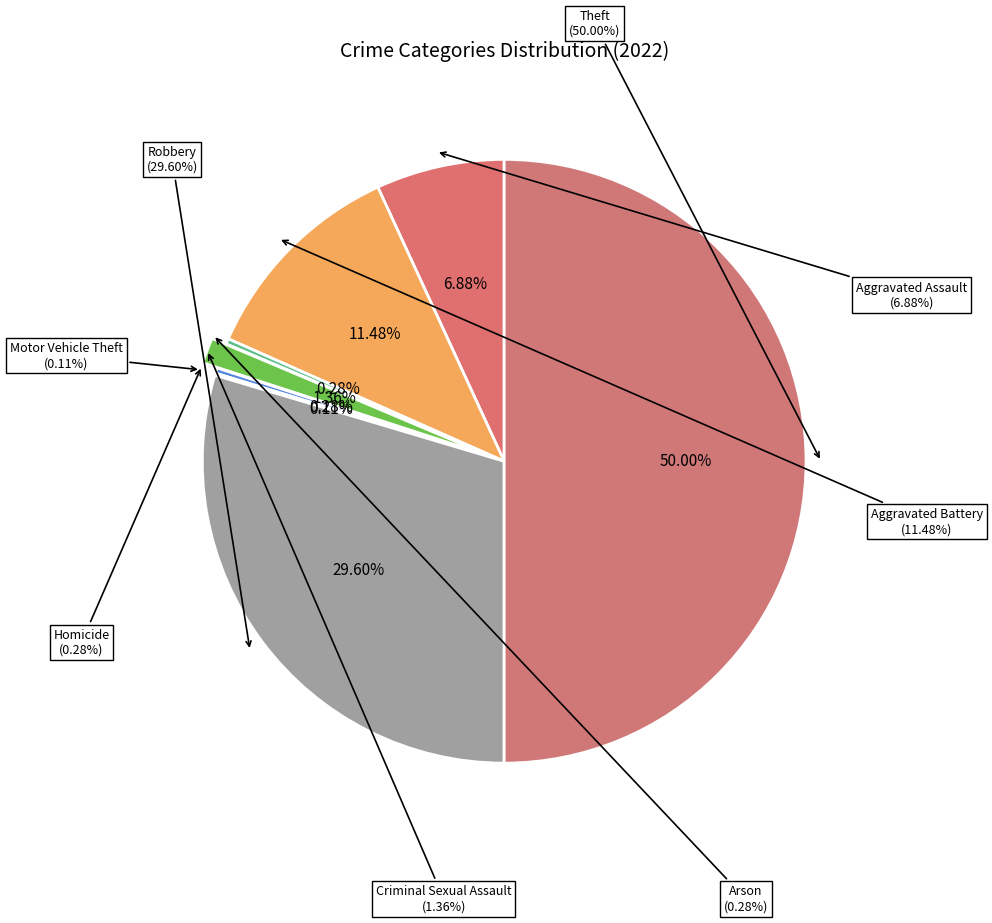

True or false: Arson accounts for 0% of the total.

True